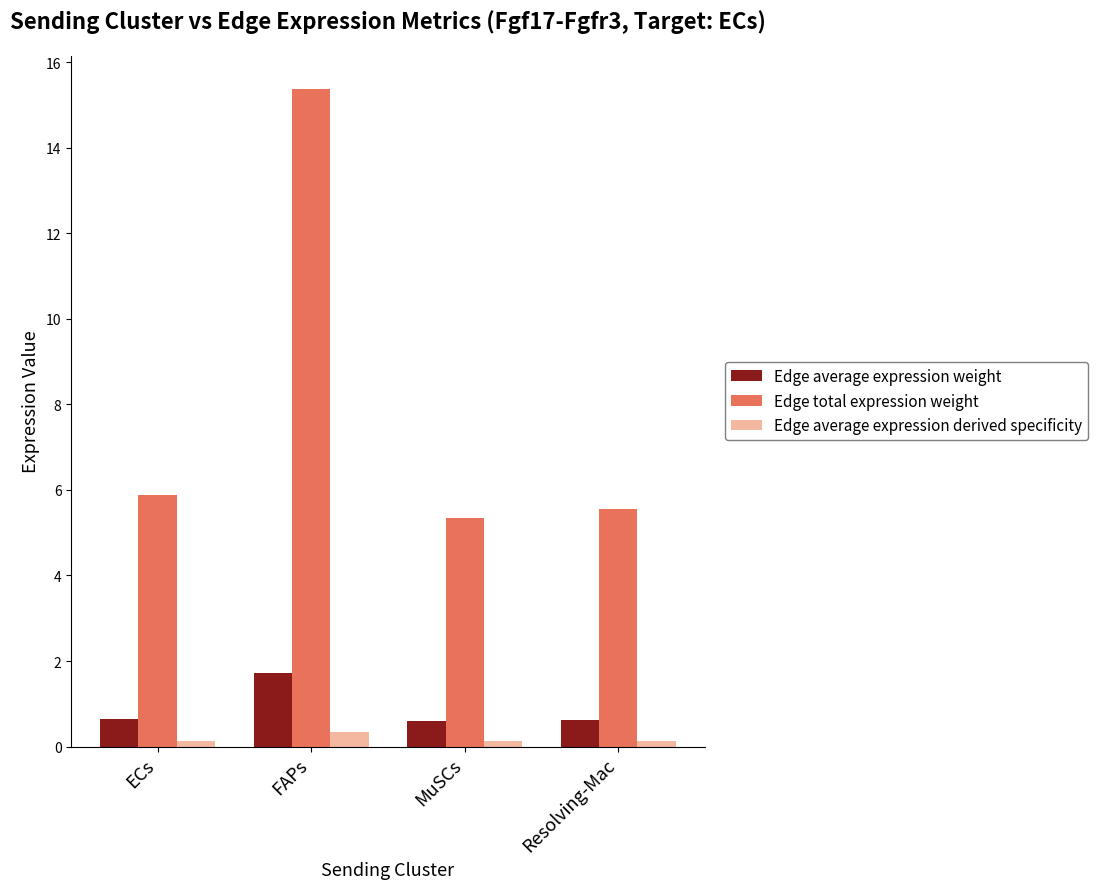

What is the minimum value for Edge total expression weight?

5.3